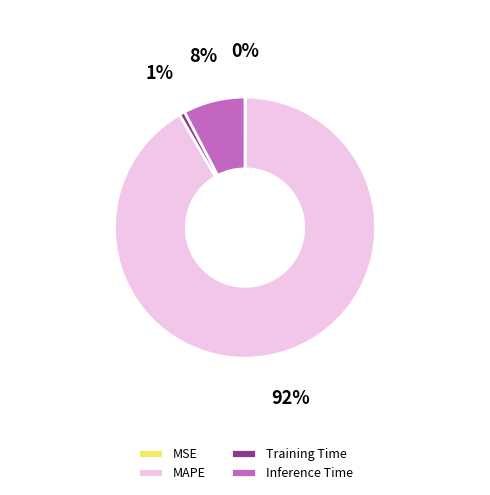

The Training Time slice represents 1% of the pie. True or false?

True